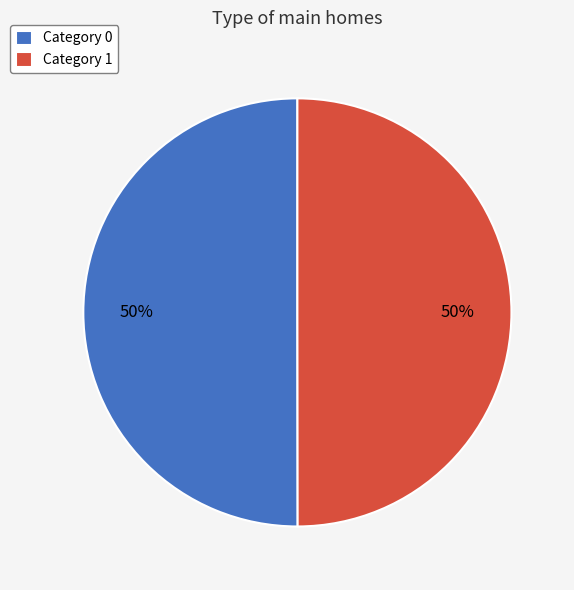

To the nearest percent, what is the combined percentage of Category 1 and Category 0?

100%